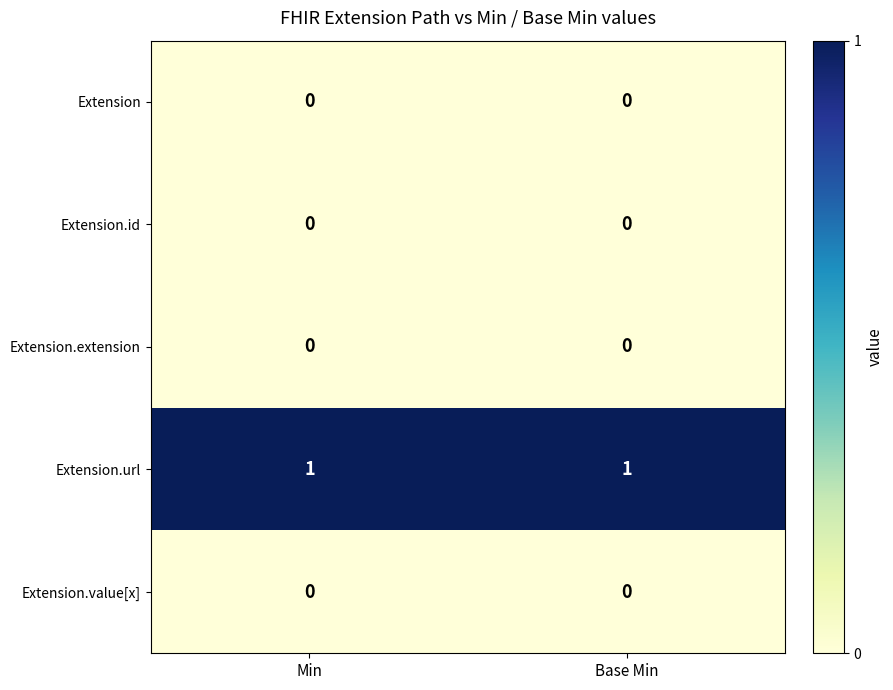

Reading left to right, what are all the values shown in this chart?

Extension: 0	0
Extension.id: 0	0
Extension.extension: 0	0
Extension.url: 1	1
Extension.value[x]: 0	0